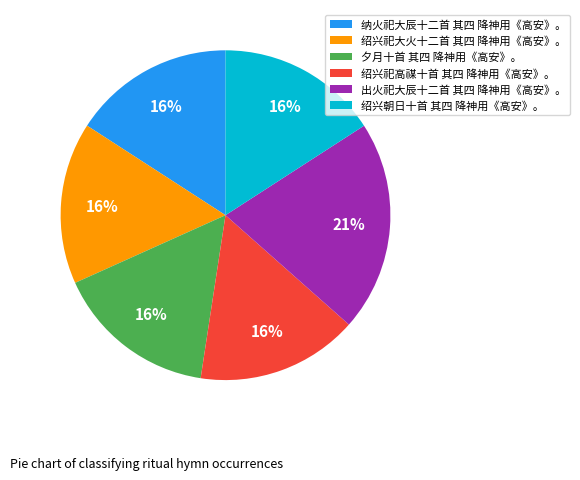

Combined, do 纳火祀大辰十二首 其四 降神用《高安》。 and 夕月十首 其四 降神用《高安》。 account for over 50%?

No